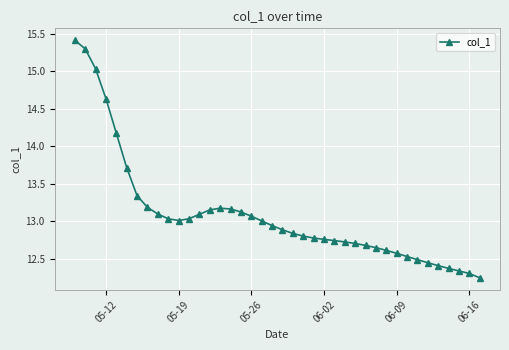

True or false: the data has more than 0 interior local peaks.

True